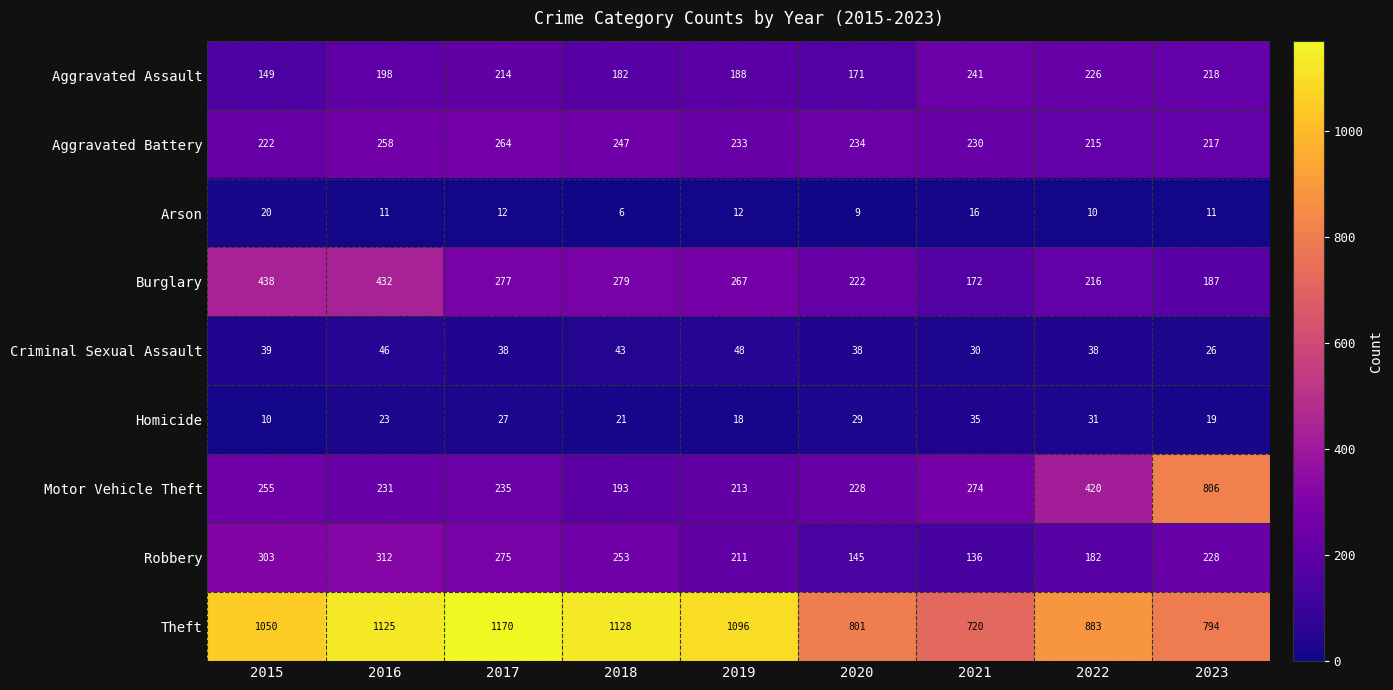

What is the difference between the second highest and minimum values in the Homicide series?

21